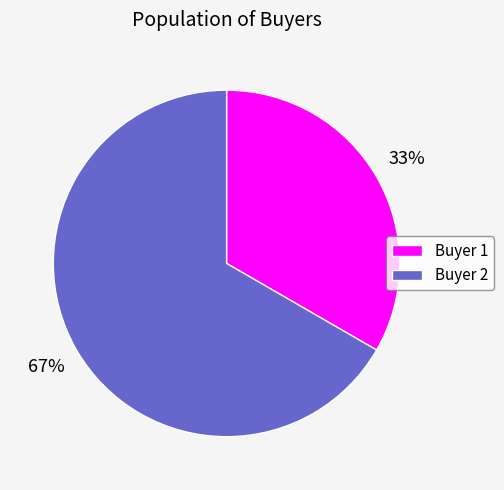

Combined, do Buyer 1 and Buyer 2 account for over 50%?

Yes